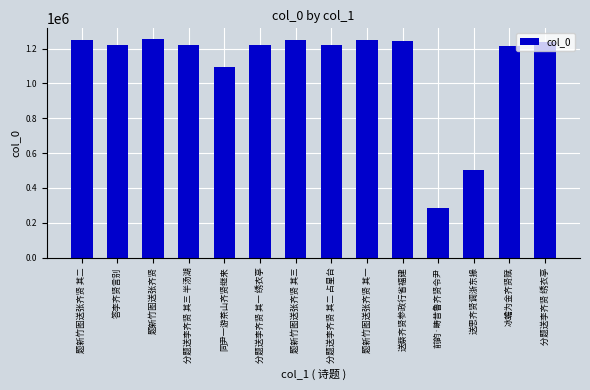

Approximately how many times larger is the value at 题新竹图送张齐贤 compared to 答李齐贤言别?

1.0